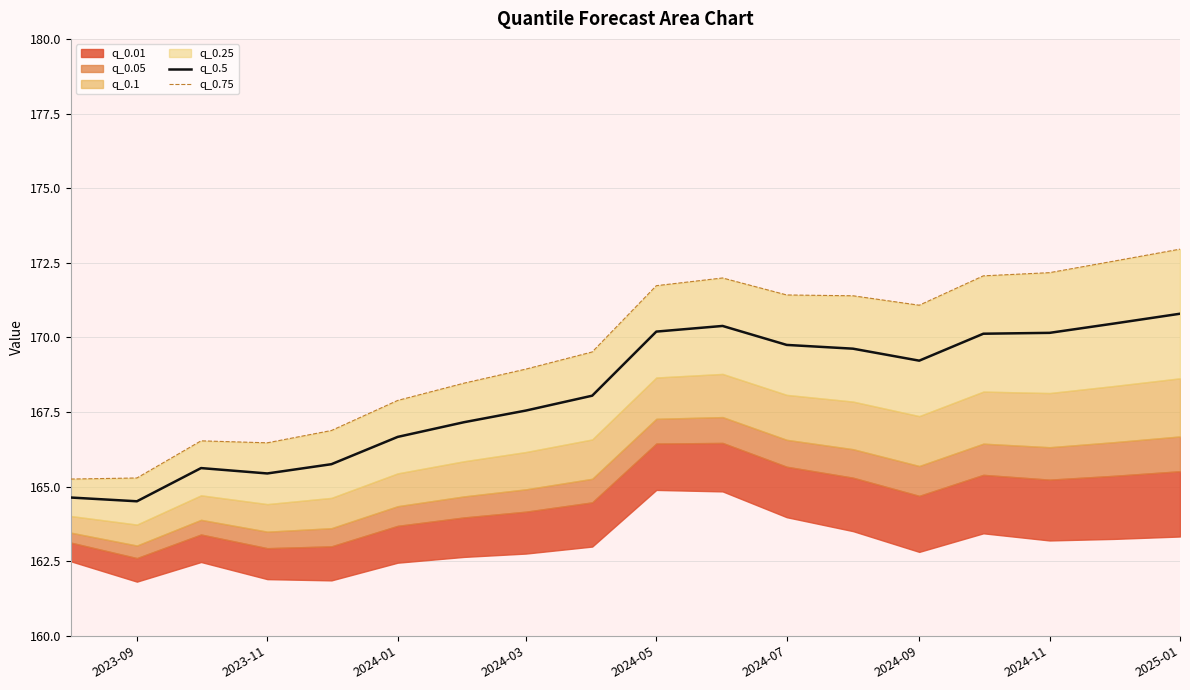

The q_0.5 series shows 235.5 at 2023-09. True or false?

False